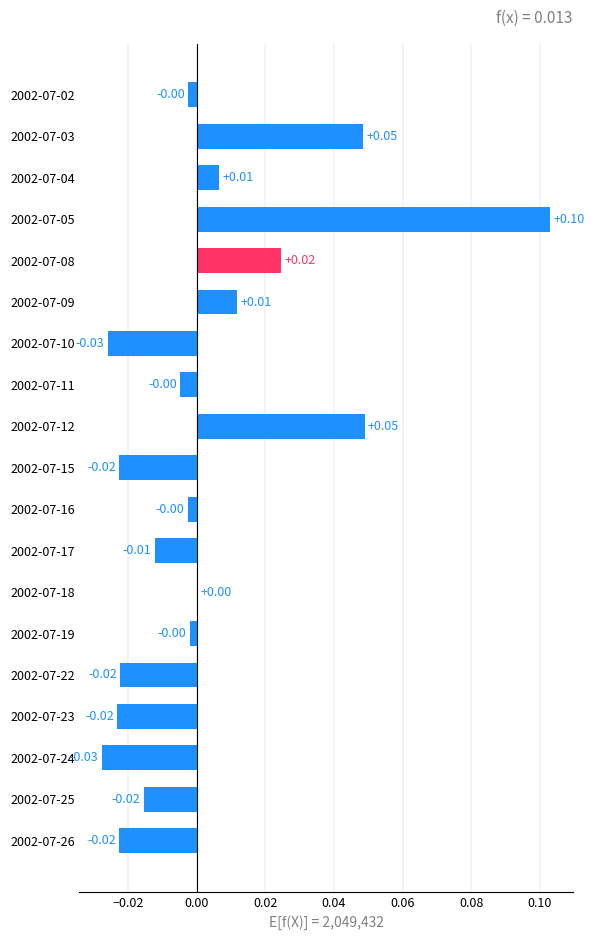

Are the bars horizontal?

Yes